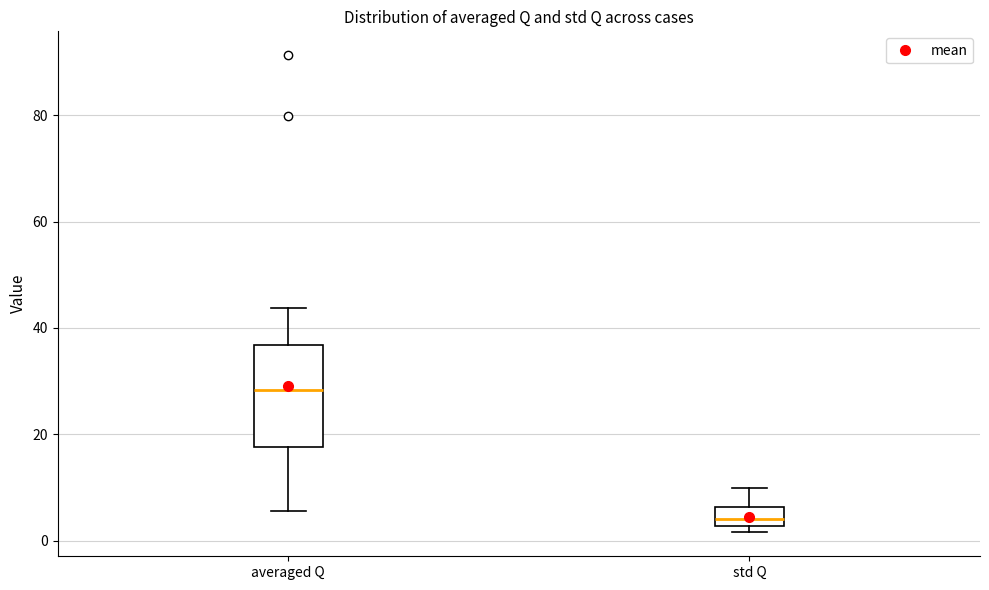

Which box is the tallest, from its lower edge to its upper edge?

averaged Q